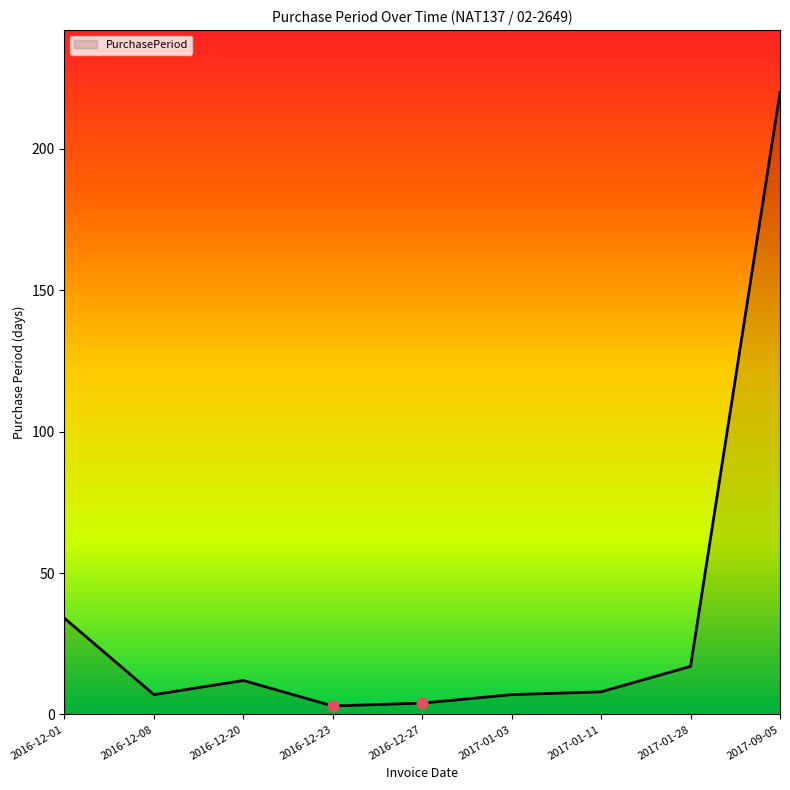

Which has a higher value, 2017-09-05 or 2016-12-01?

2017-09-05